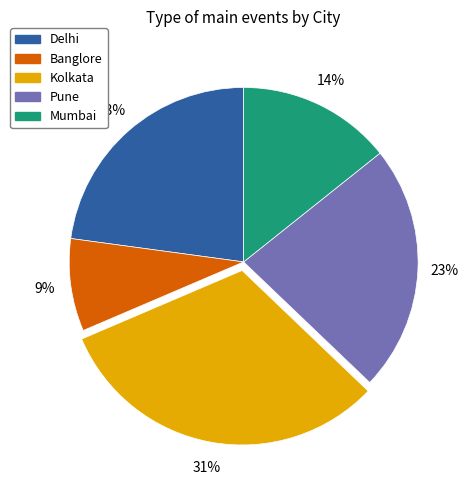

What is the ratio of the value at Mumbai to the value at Delhi?

0.6